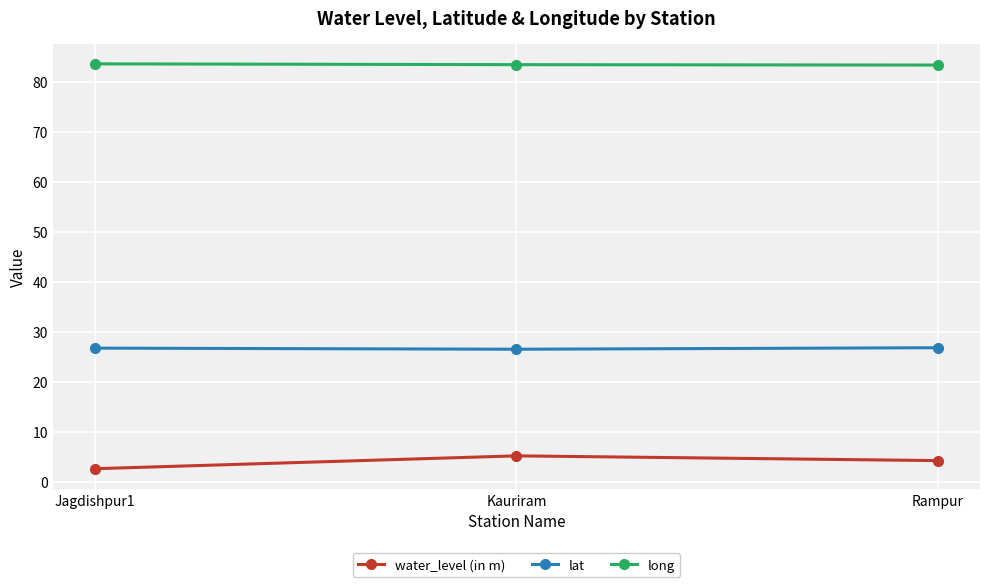

Is the value of long at Kauriram greater than the value of water_level (in m) at Rampur?

Yes